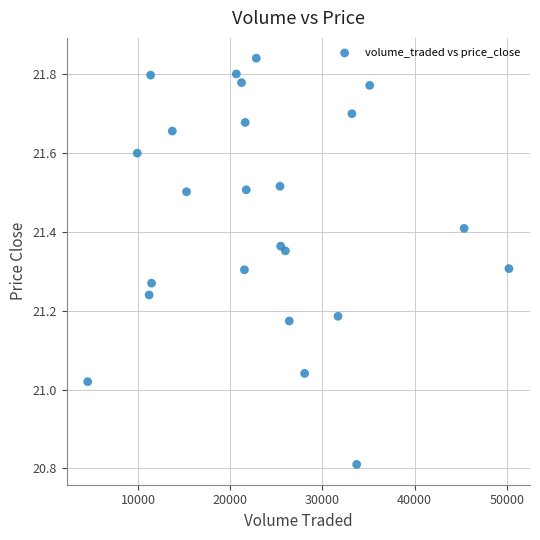

What is the range of Y values (max minus min)?

1.0